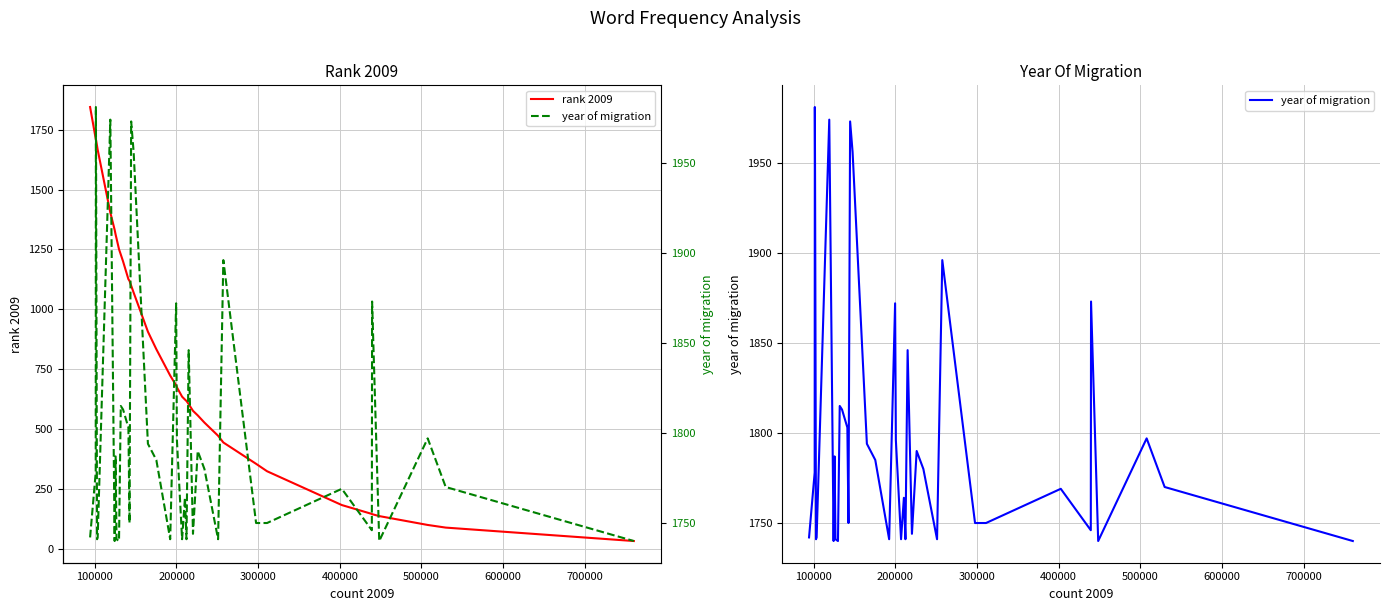

What is the average value of the rank 2009 series?

854